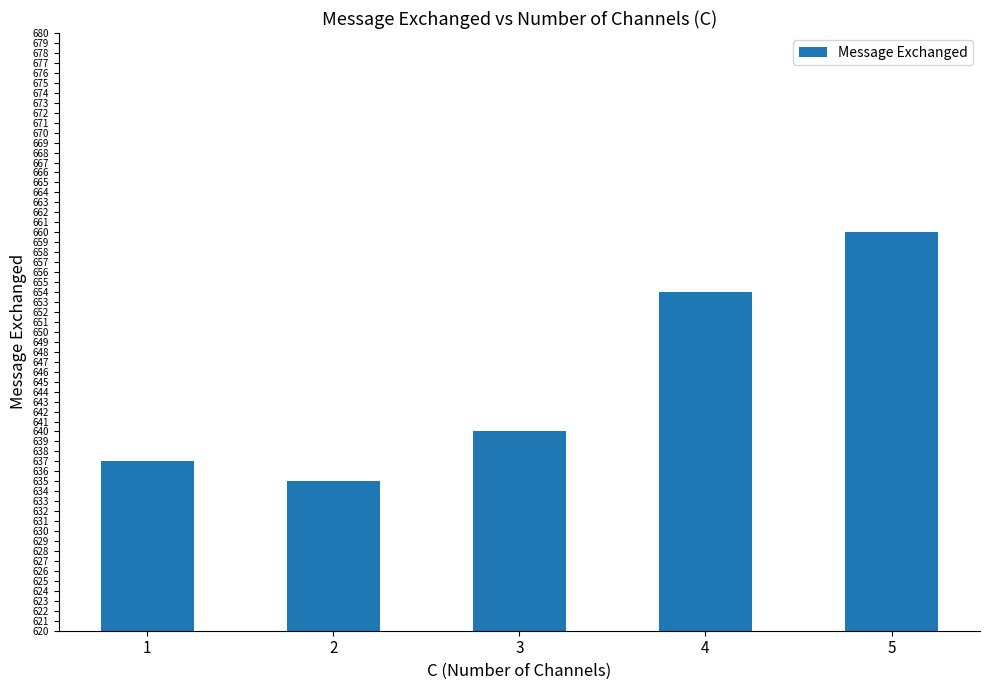

How many data points are less than 640?

2